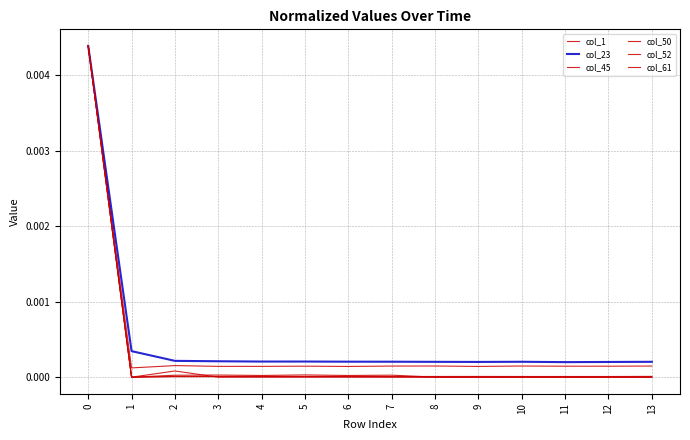

Which series has the largest range (max minus min)?

col_45